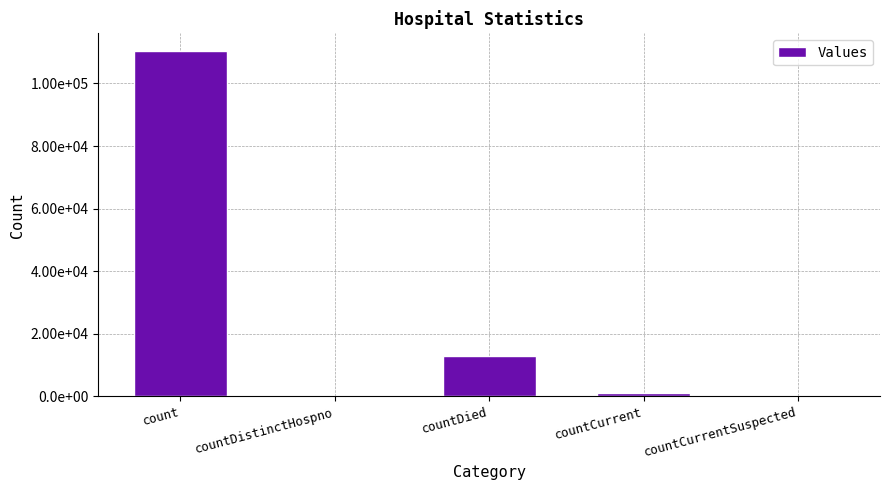

Does the chart contain stacked bars?

No